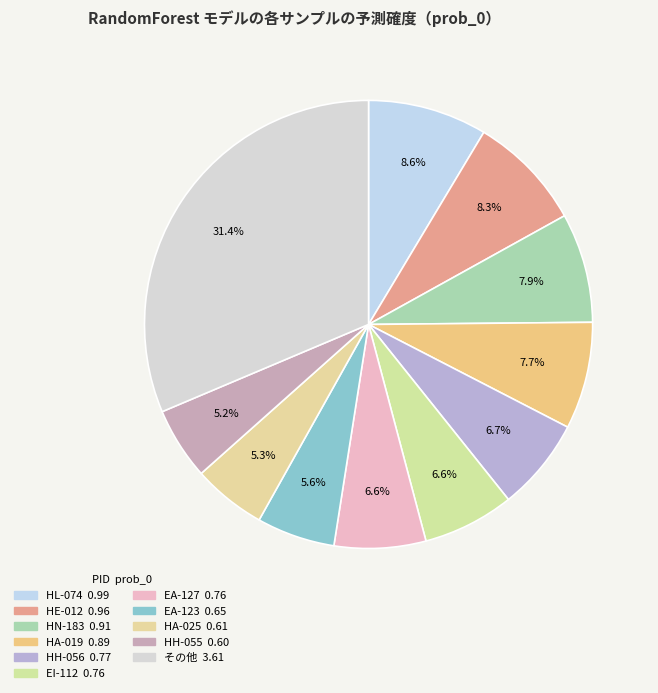

How many slices are in this pie chart?

11